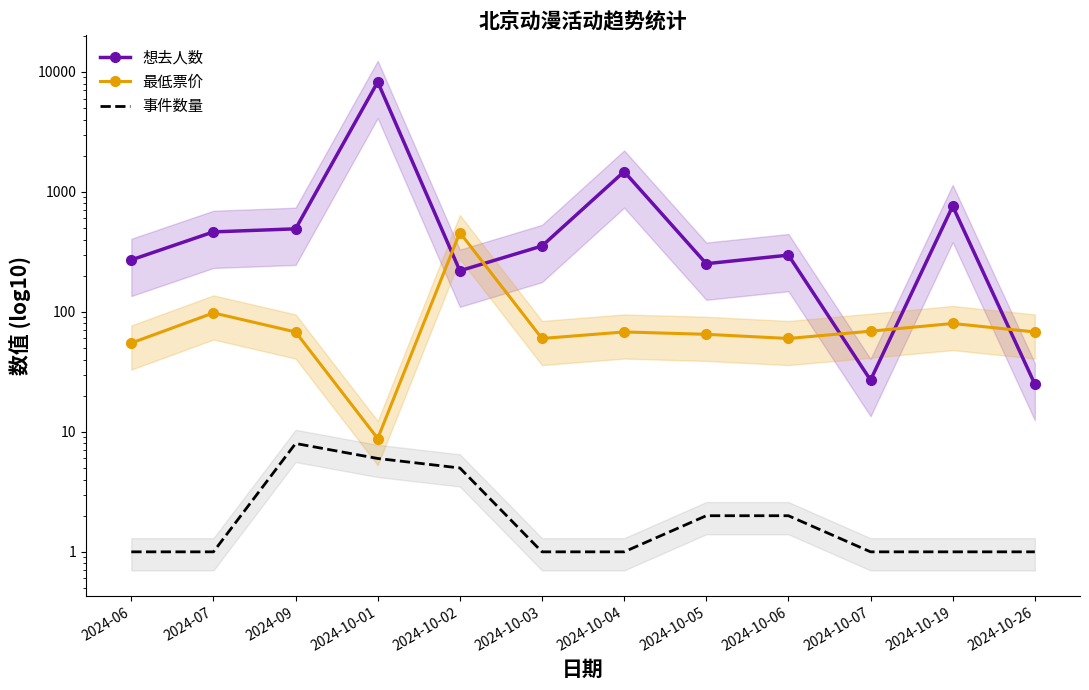

Between 2024-06 and 2024-10-19, which series saw the biggest shift?

想去人数